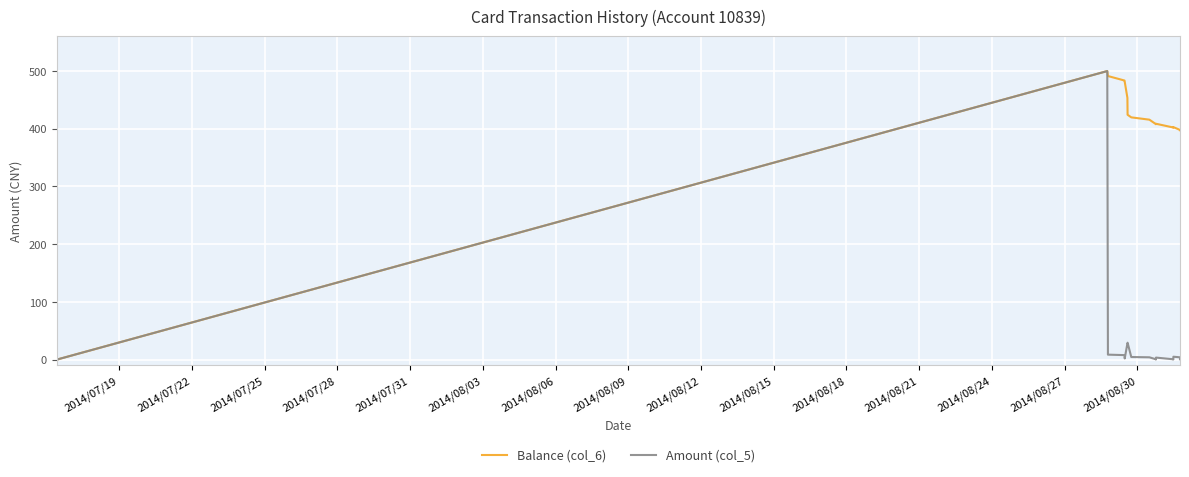

Rank the series by their average value, from lowest to highest.

Amount (col_5), Balance (col_6)